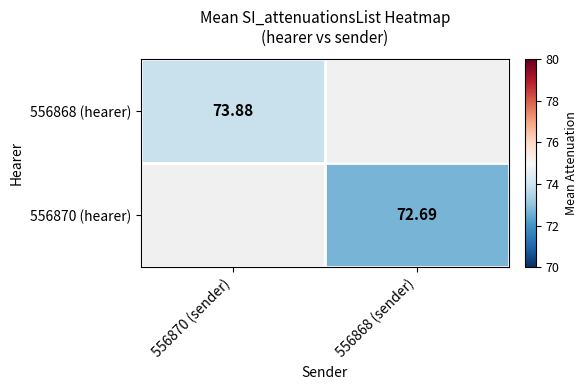

At which category does the chart reach its peak across all series?

556870 (sender)